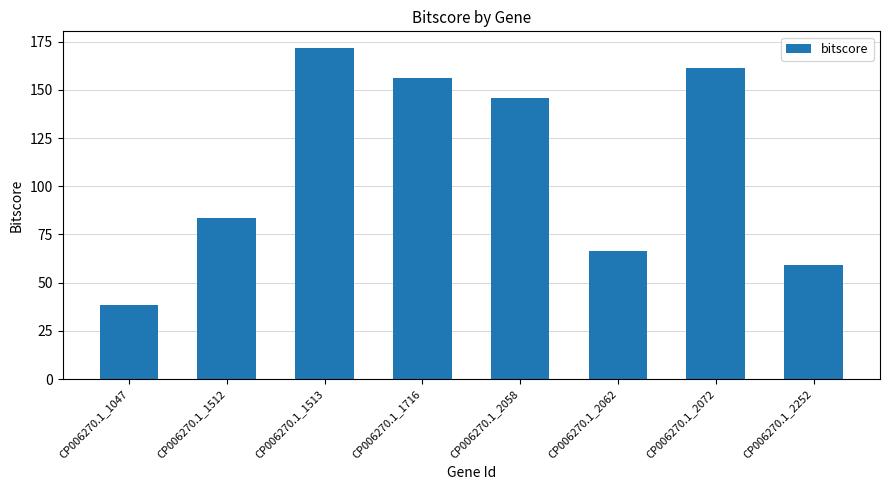

Reading left to right, extract all data points from this chart.

CP006270.1_1047=38.4	CP006270.1_1512=83.5	CP006270.1_1513=171.8	CP006270.1_1716=156.3	CP006270.1_2058=145.7	CP006270.1_2062=66.3	CP006270.1_2072=161.2	CP006270.1_2252=59.1